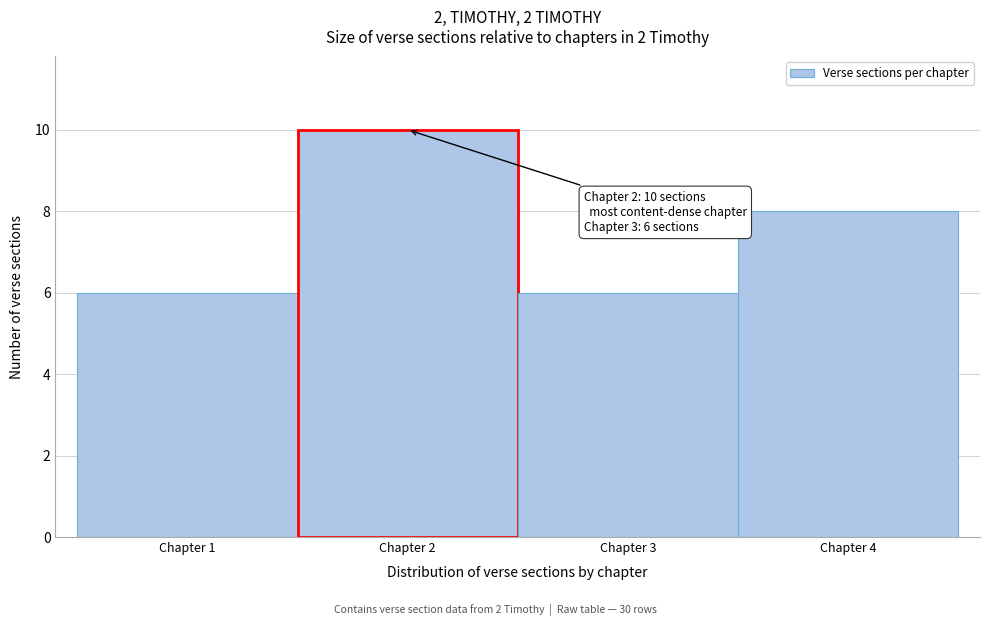

Reading left to right, what are all the values shown in this chart?

Chapter 1=6	Chapter 2=10	Chapter 3=6	Chapter 4=8